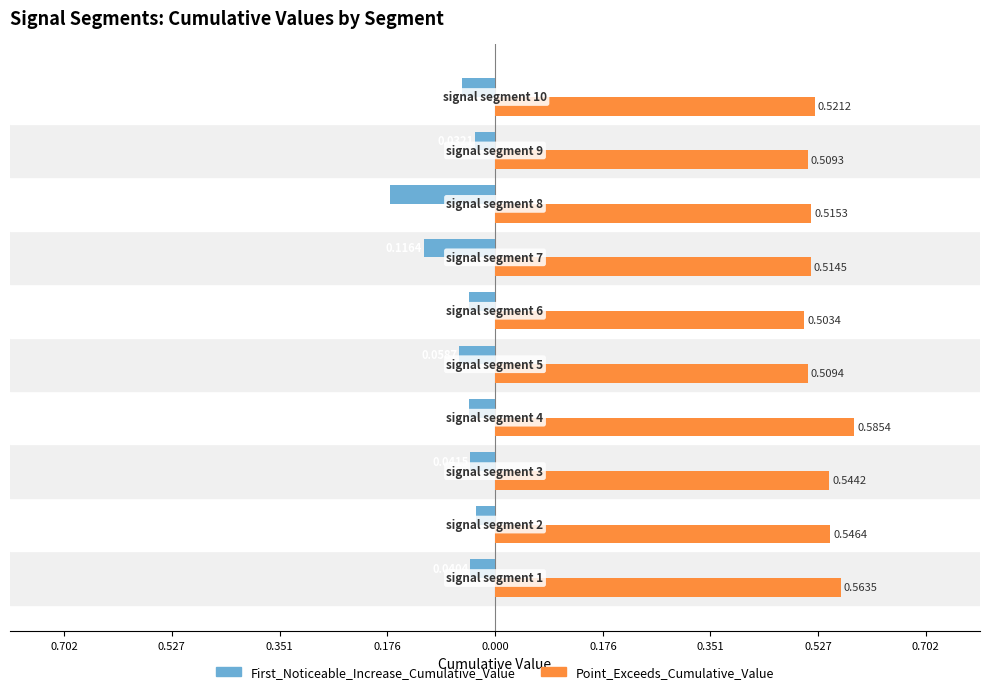

What is the greatest value displayed?

0.6